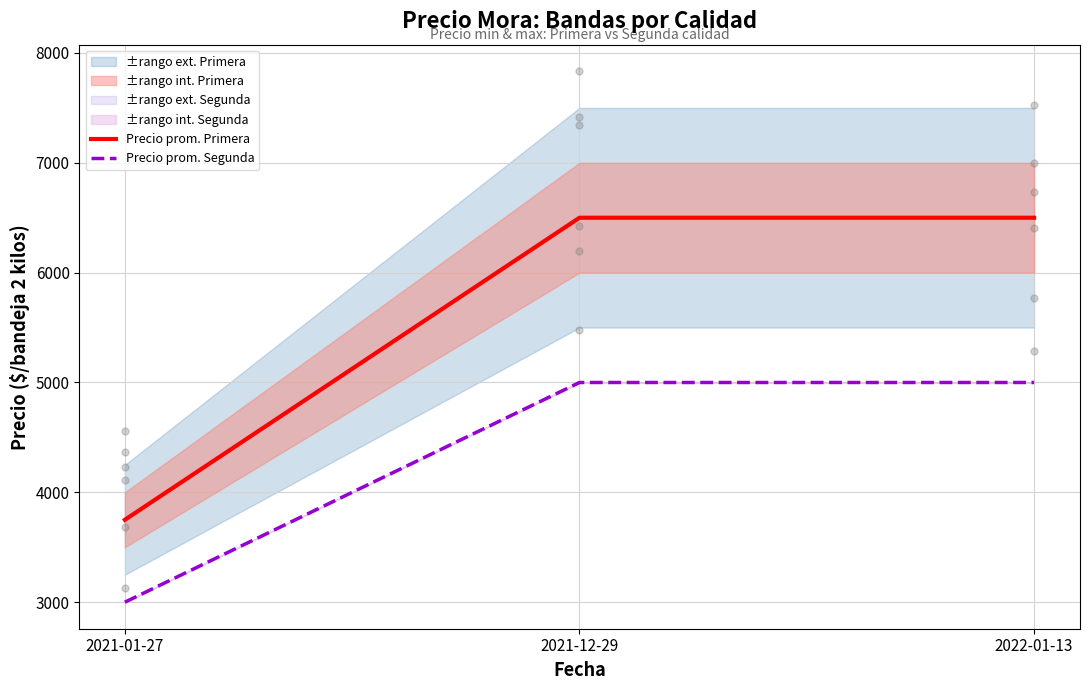

At which category is the sum across all series the highest?

2021-12-29